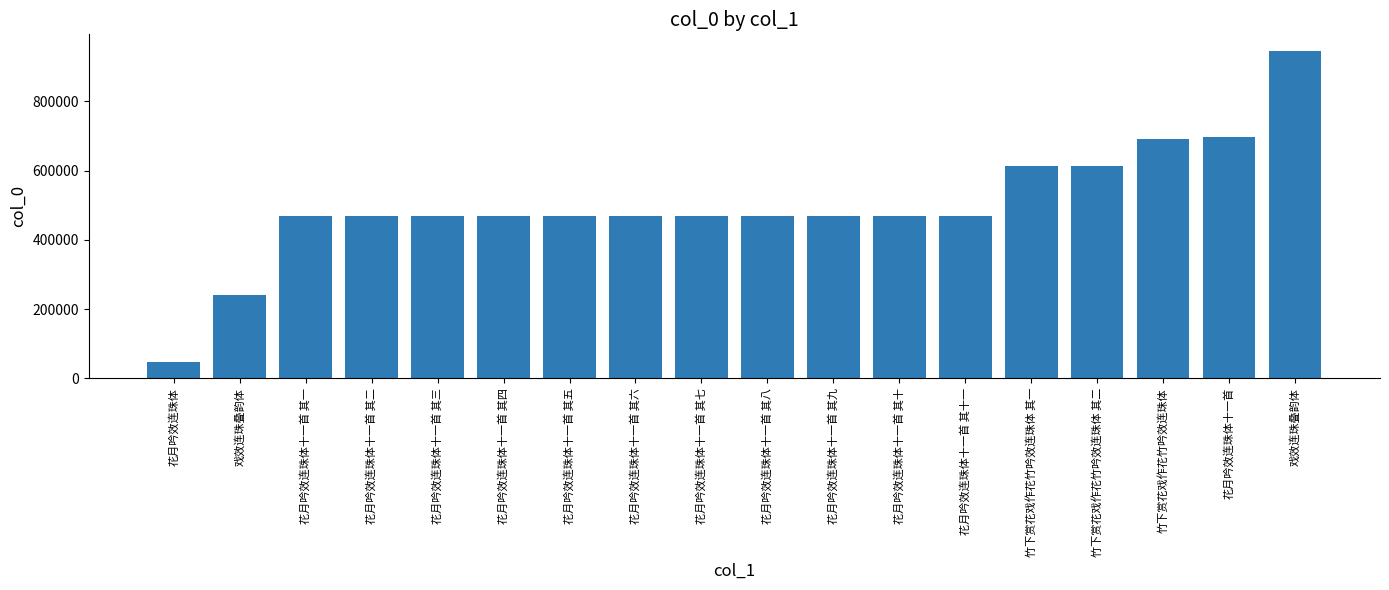

How many data points are less than 469032?

9